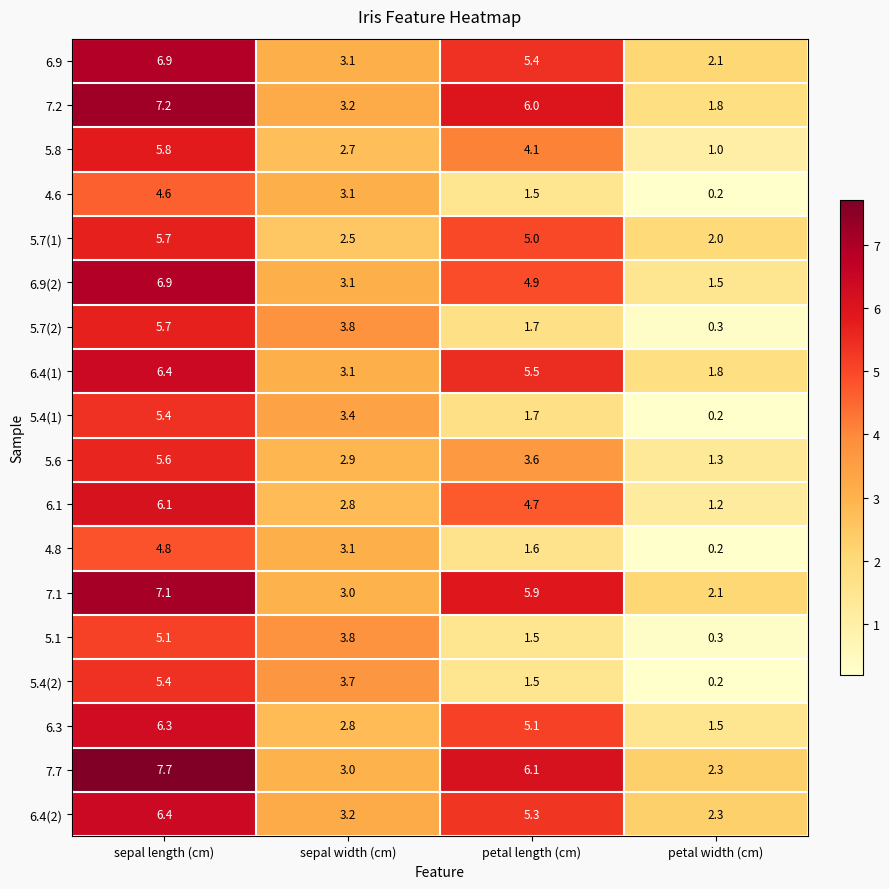

At which category is the sum across all series the highest?

sepal length (cm)